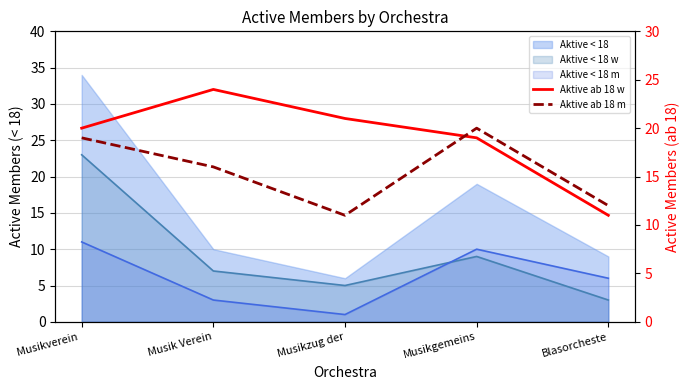

Where is Aktive ab 18 w nearest to the value 17?

Musikgemeins